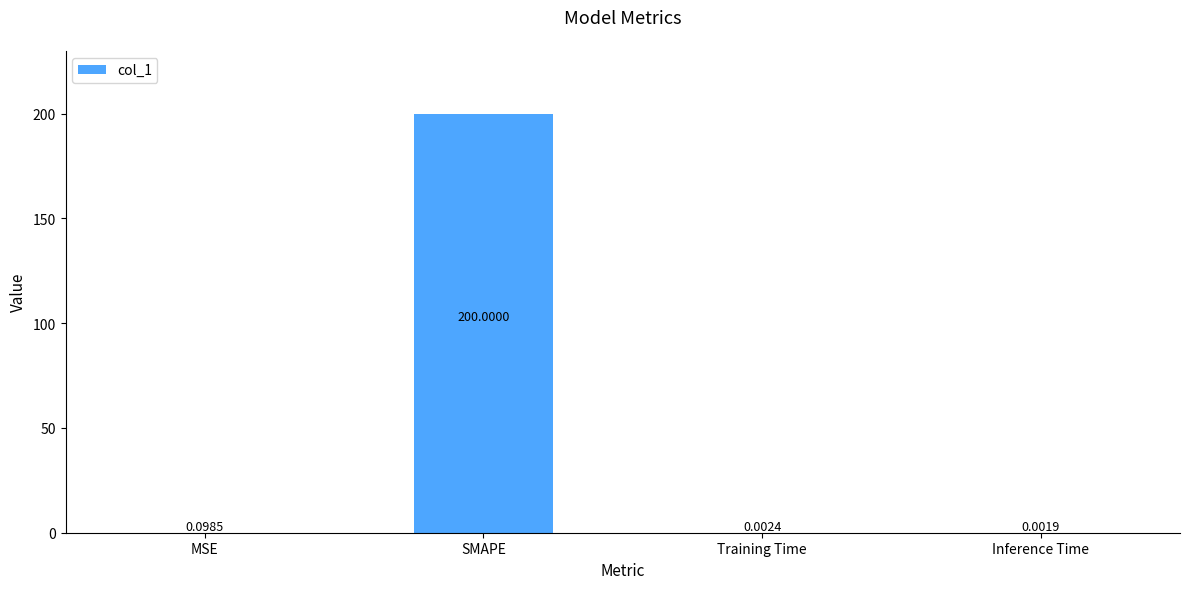

Where is the data nearest to the value 100?

MSE